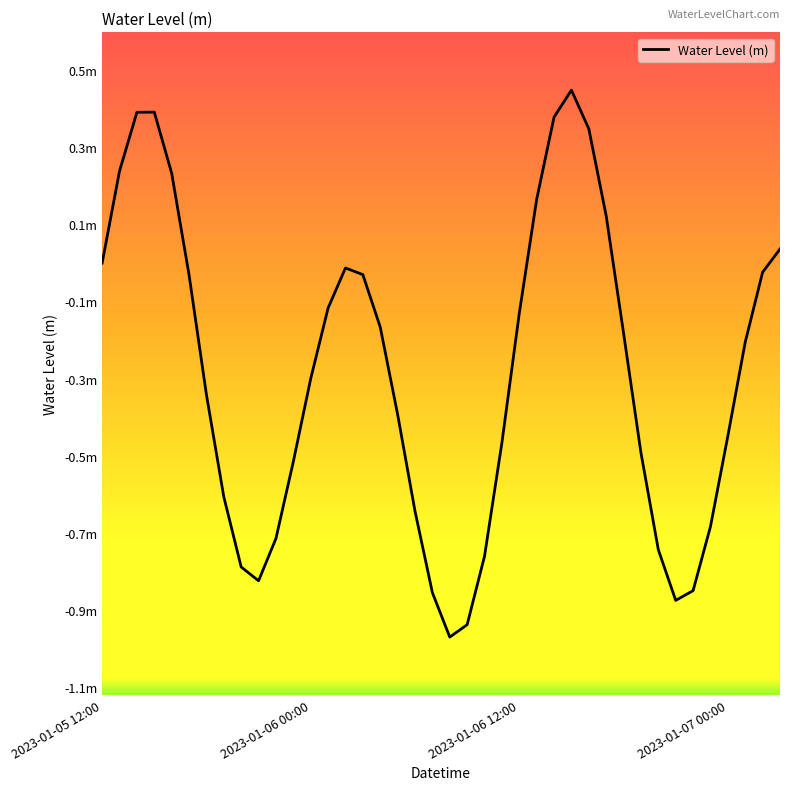

Is this an area chart (filled region under the line)?

No